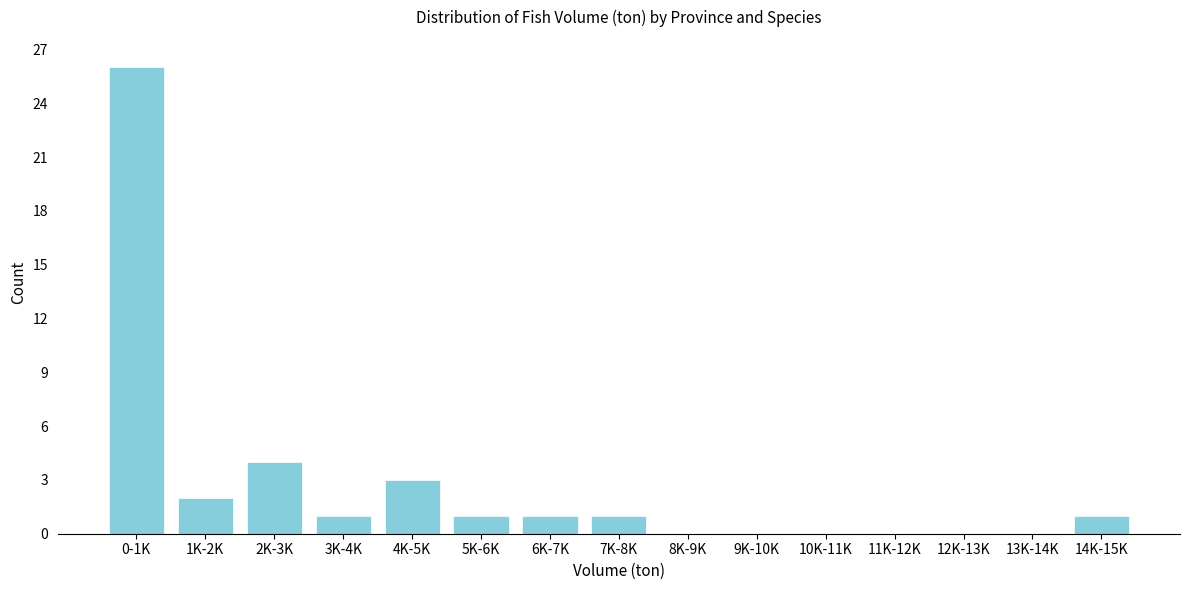

Reading left to right, what are all the values shown in this chart?

0-1K=26	1K-2K=2	2K-3K=4	3K-4K=1	4K-5K=3	5K-6K=1	6K-7K=1	7K-8K=1	8K-9K=0	9K-10K=0	10K-11K=0	11K-12K=0	12K-13K=0	13K-14K=0	14K-15K=1